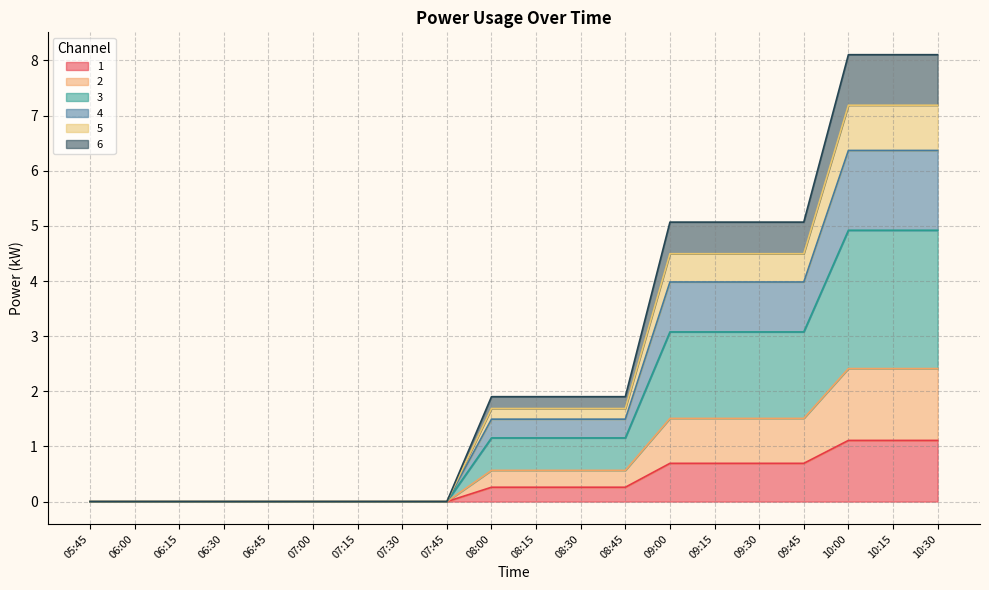

What value does the 4 series have at 08:45?

1.5